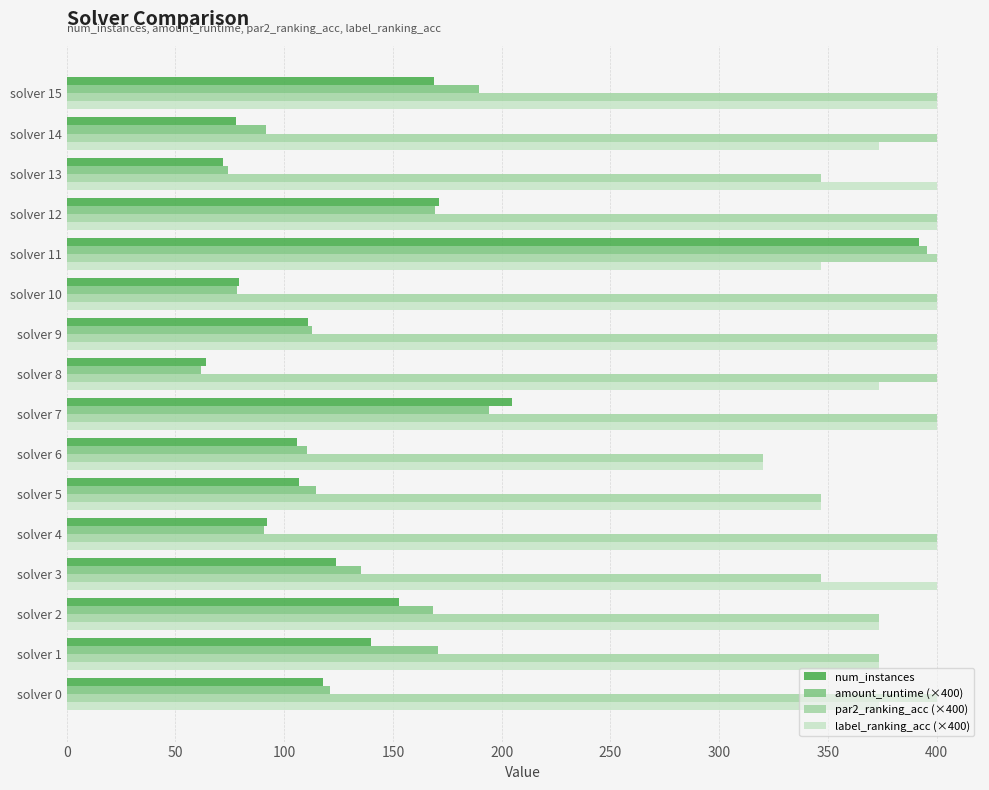

What is the spread (max minus min) of values at solver 4?

309.2